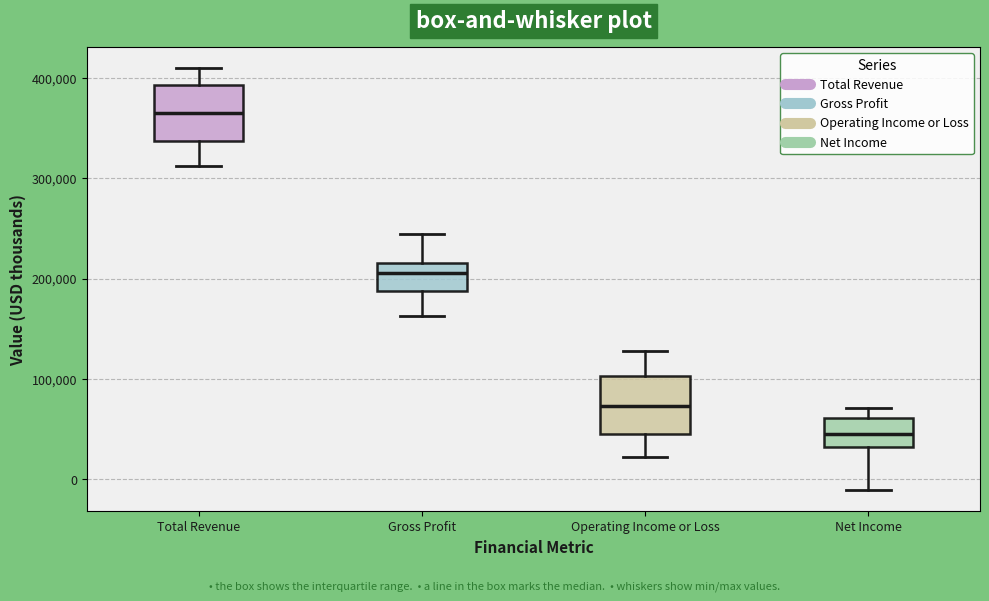

Which box's median line is the lowest?

Net Income